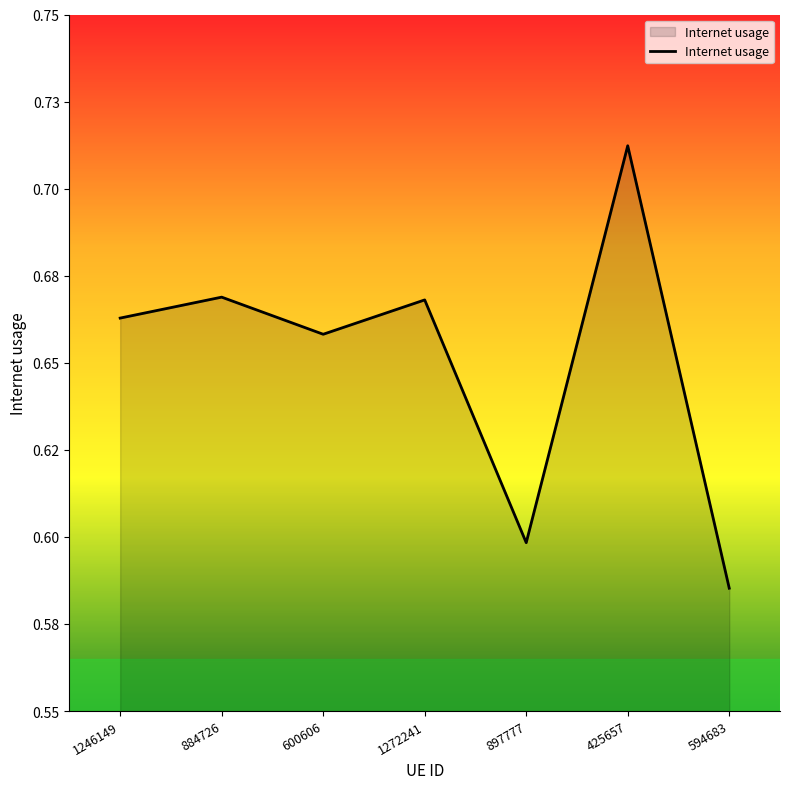

Which category has the highest value across all series?

425657